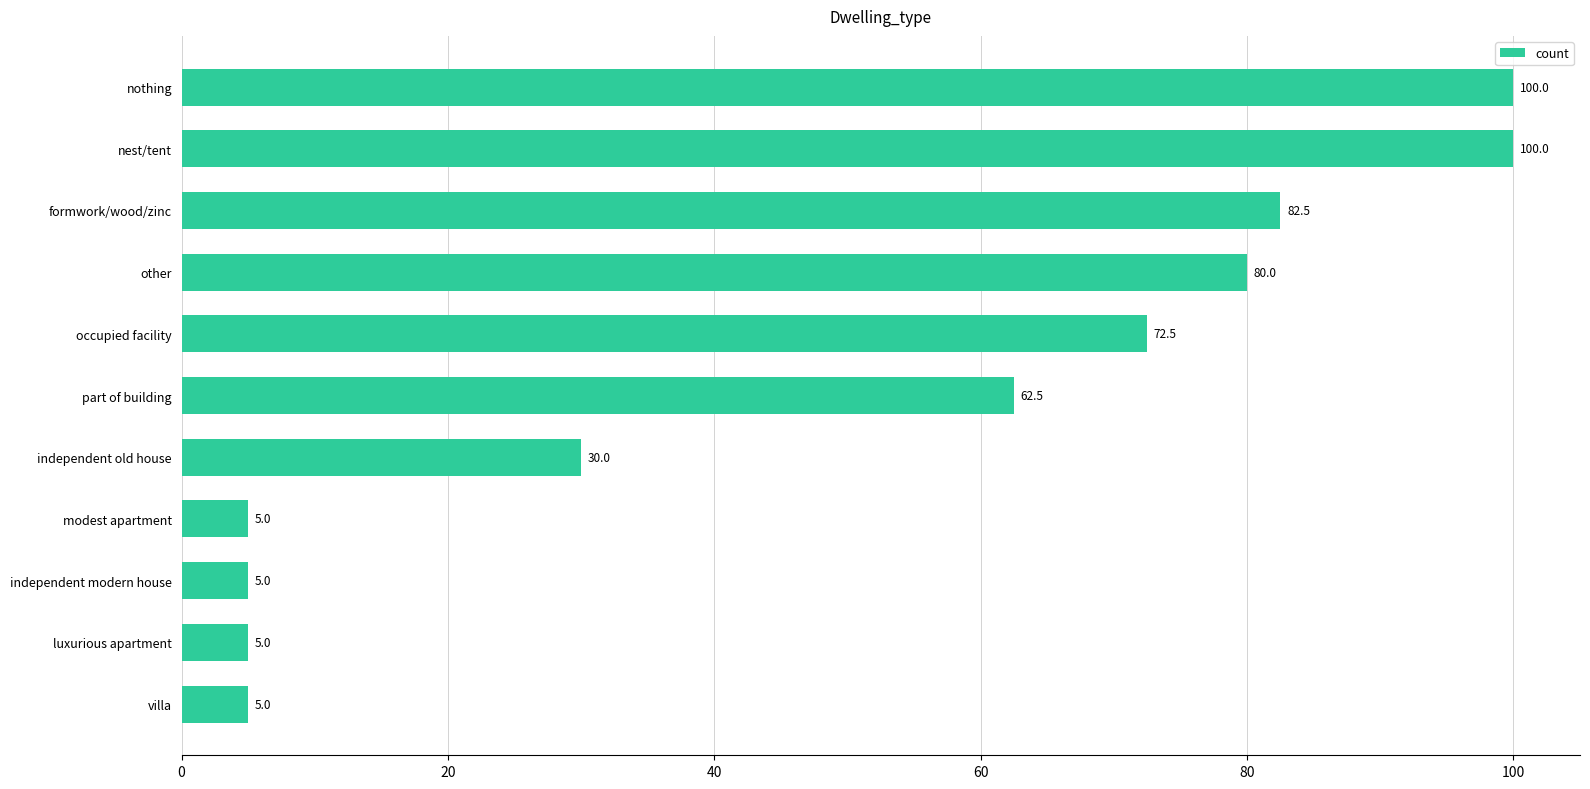

Is it true that the value at nest/tent is 100.0?

True